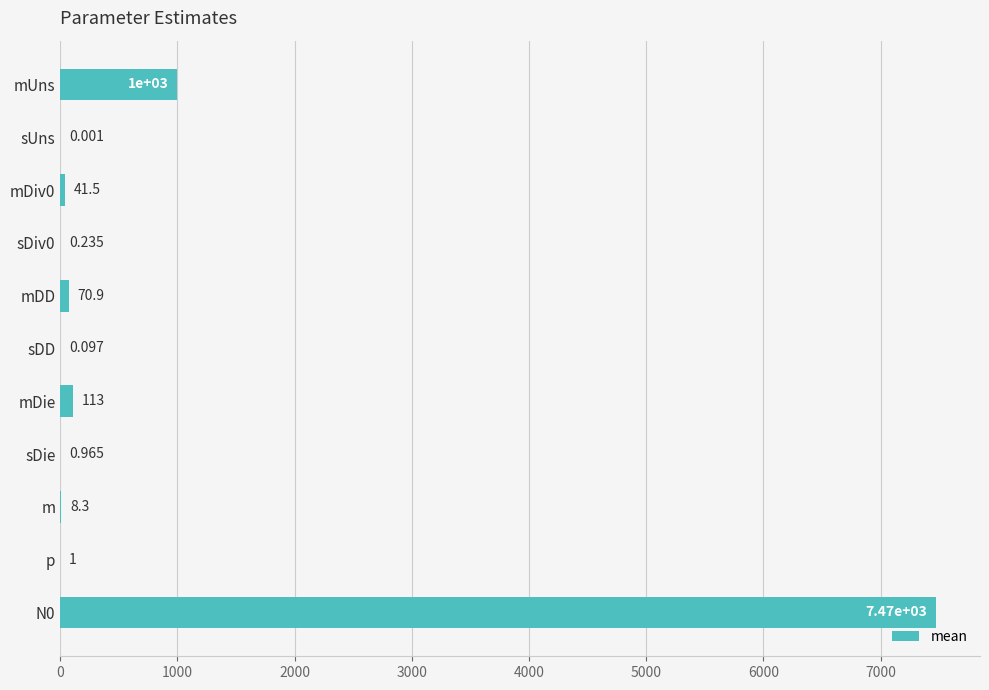

Which has a higher value, mUns or sDD?

mUns